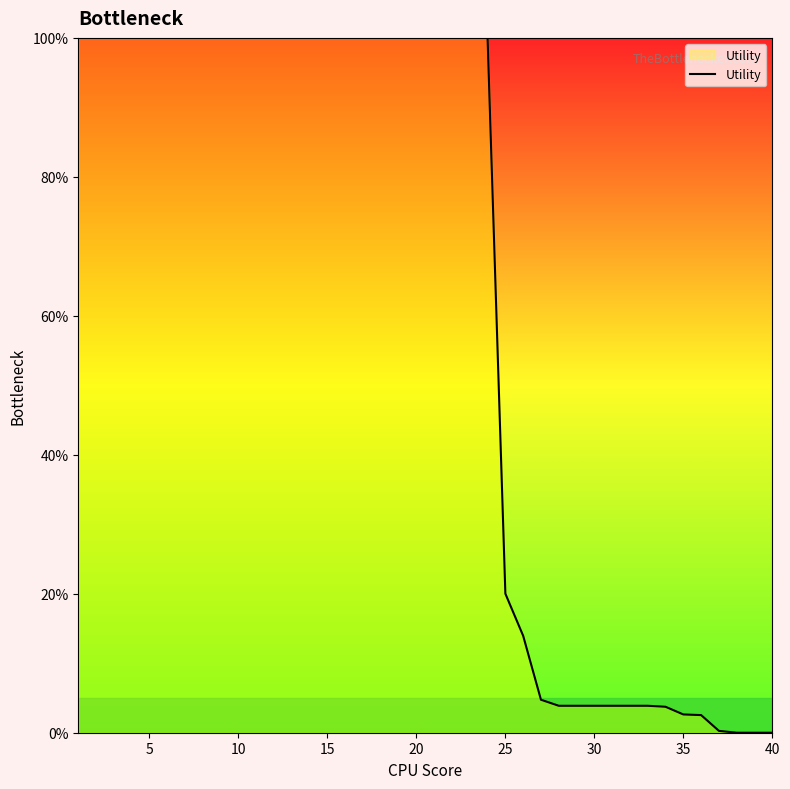

What is the maximum value shown in the chart?

100.0